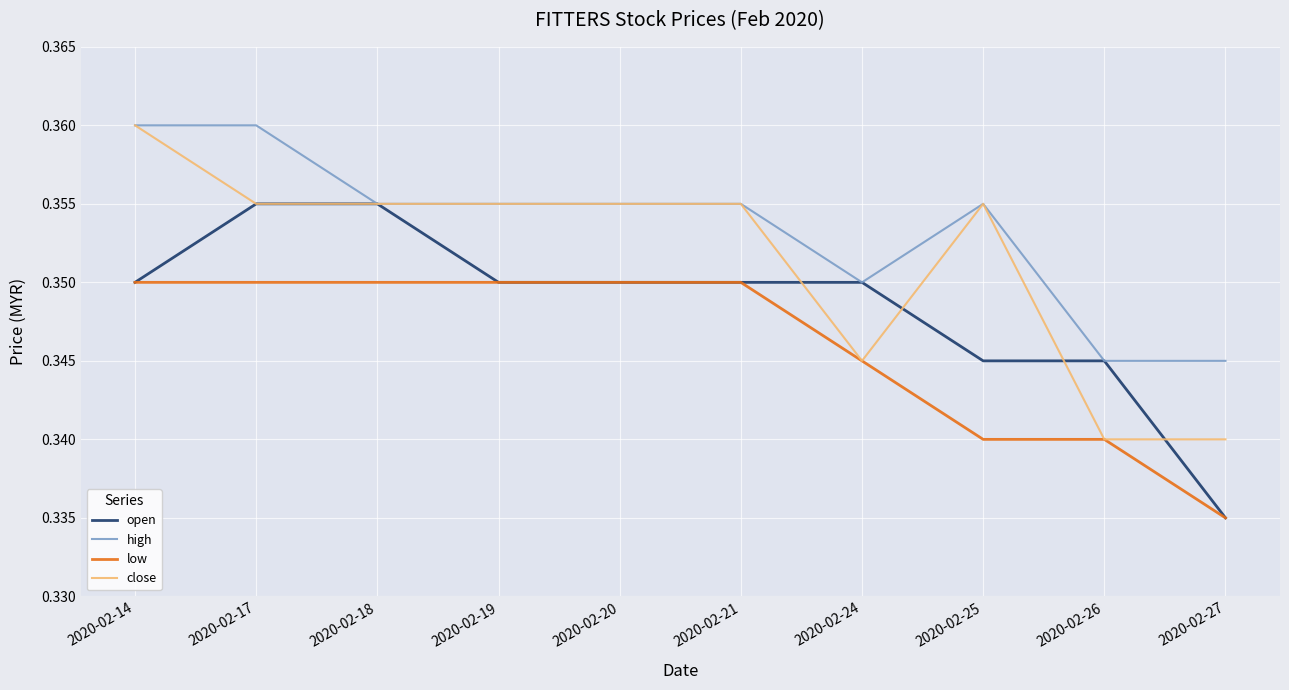

List the series in order of their overall mean, highest first.

high, close, open, low